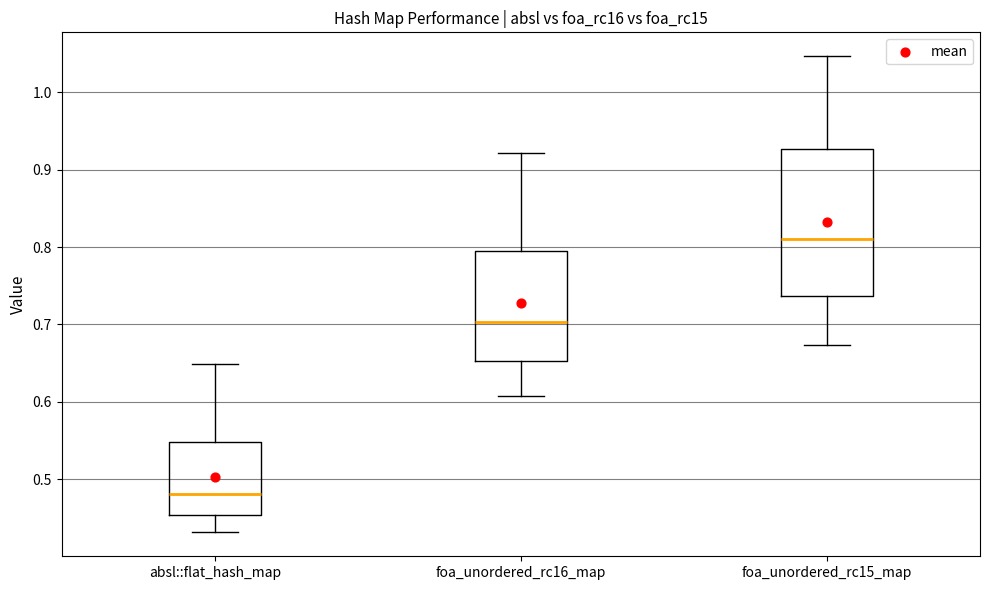

Which box's median line is the highest?

foa_unordered_rc15_map